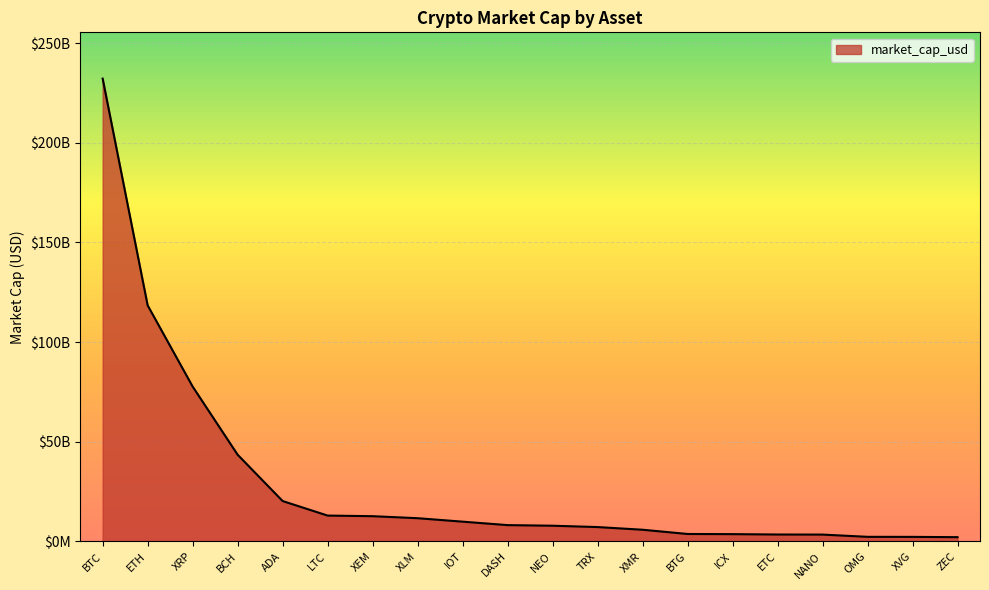

The chart shows a value of 43469571188 at BCH. True or false?

True